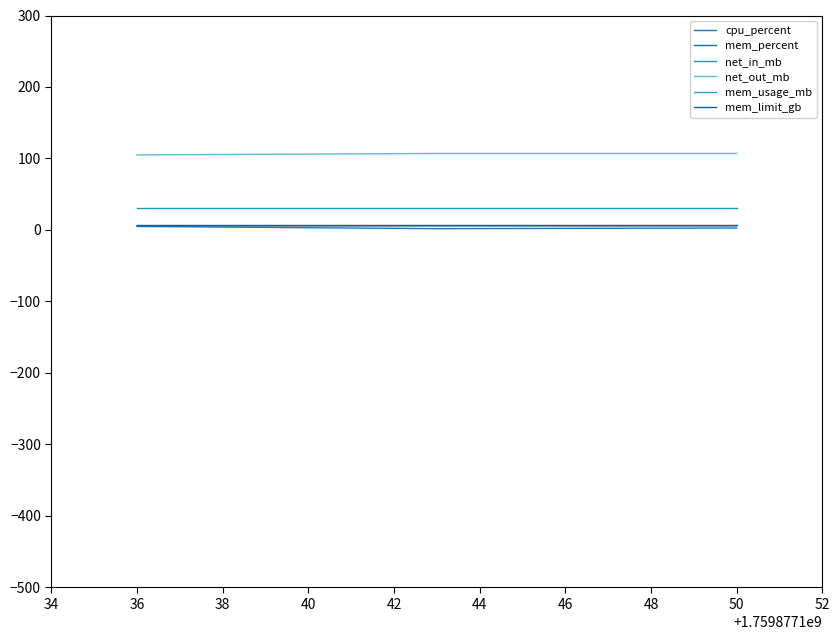

What is the maximum value for net_out_mb?

107.0